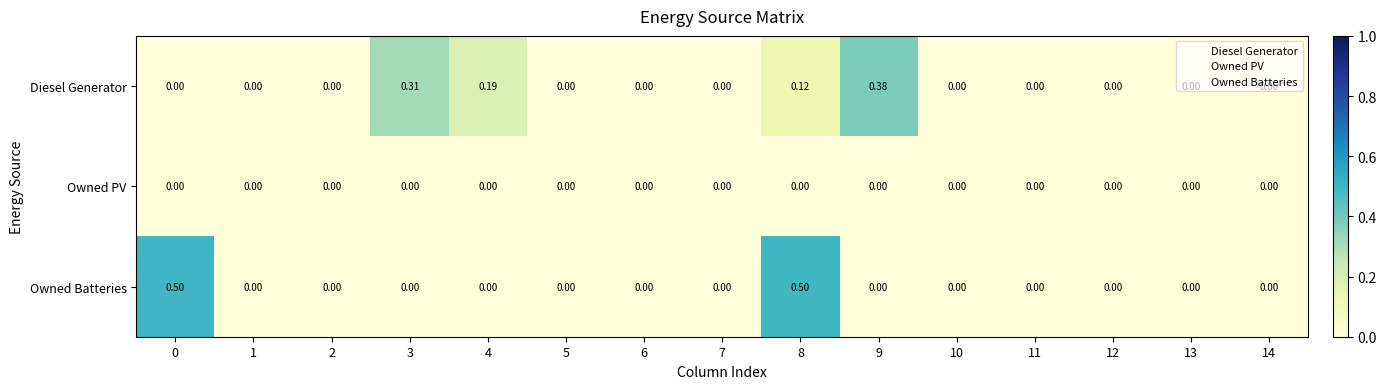

List the series in order of their peak value, lowest first.

Owned PV, Diesel Generator, Owned Batteries